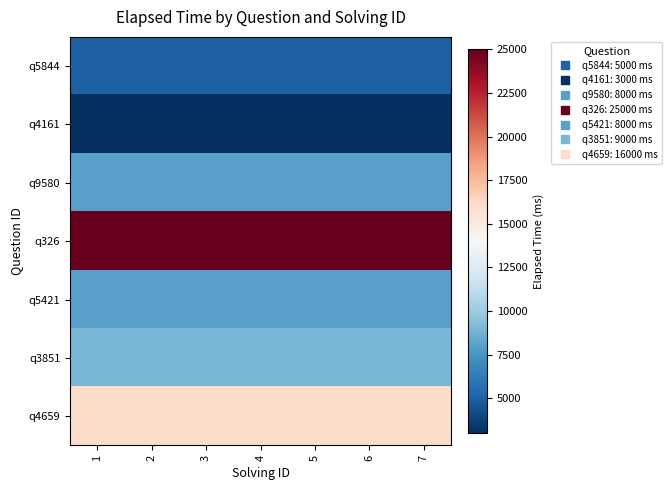

At 7, list the series in order from smallest to largest.

q4161, q5844, q9580, q5421, q3851, q4659, q326